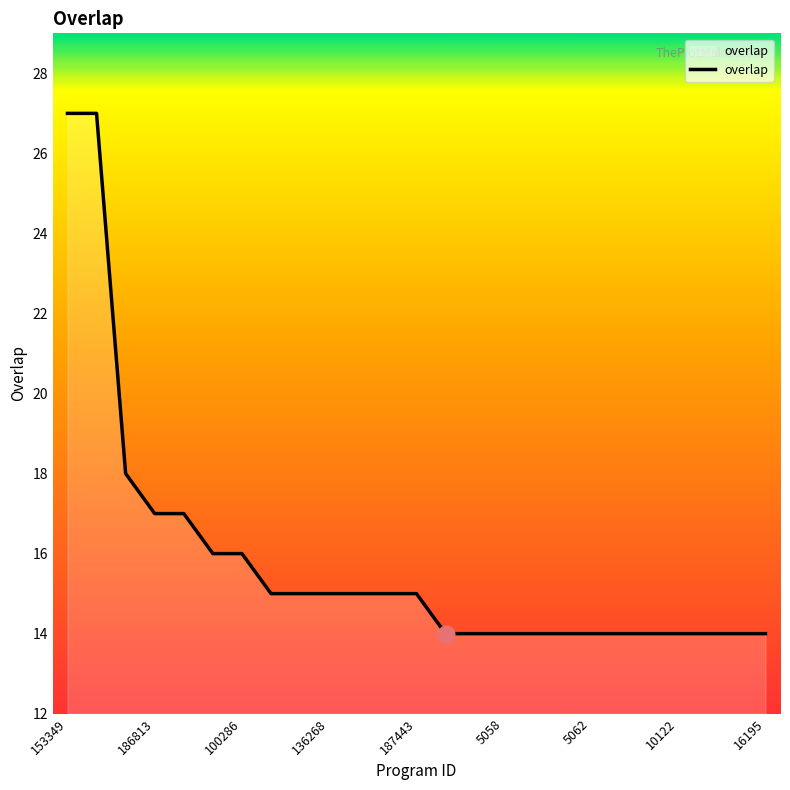

What is the difference between the maximum and minimum values?

13